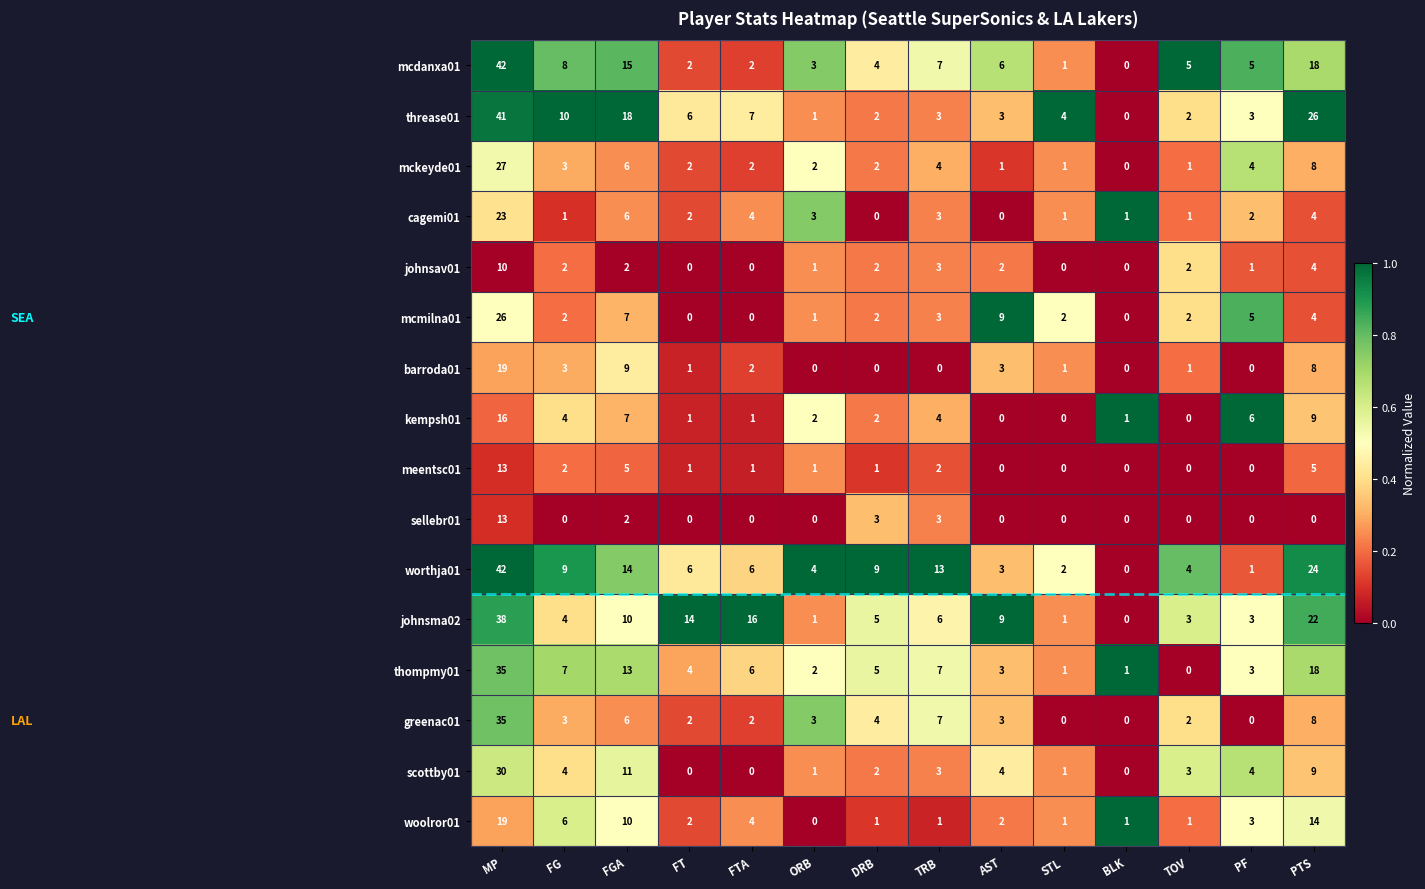

What is the approximate value of greenac01 at AST?

3